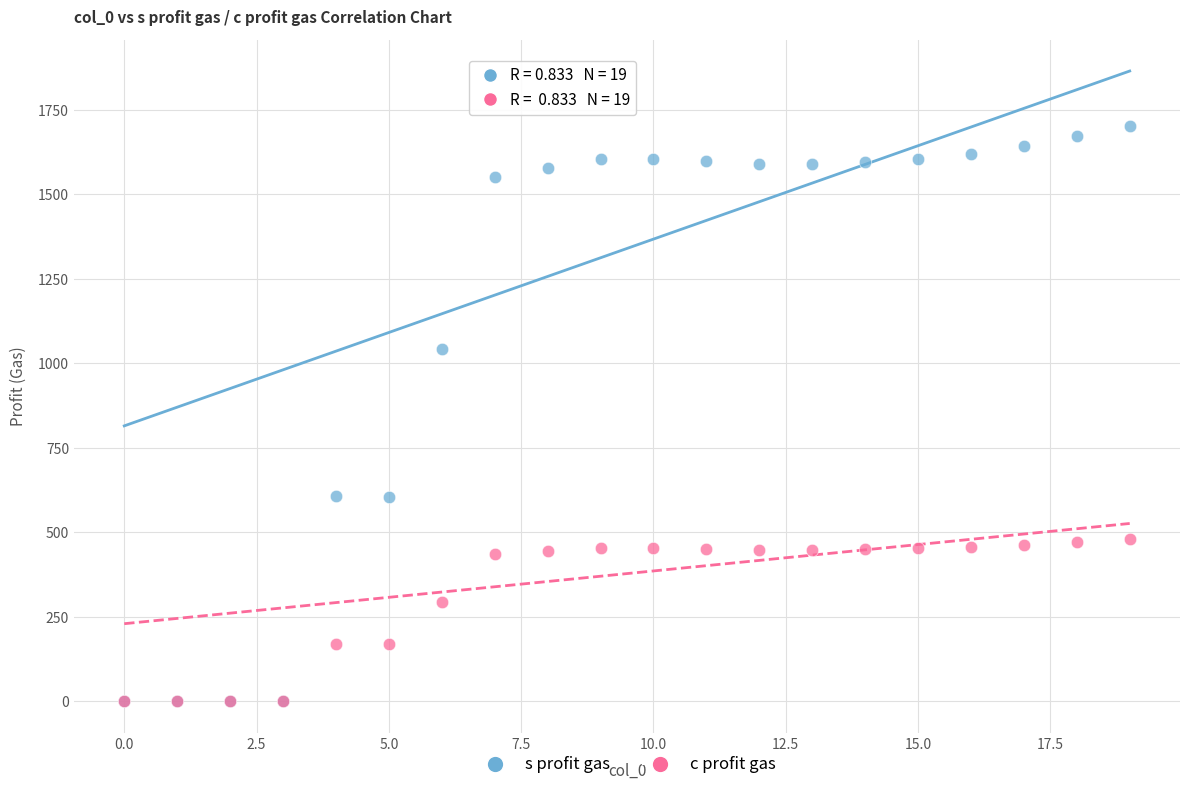

Across all series, what Y value is closest to 850?

1042